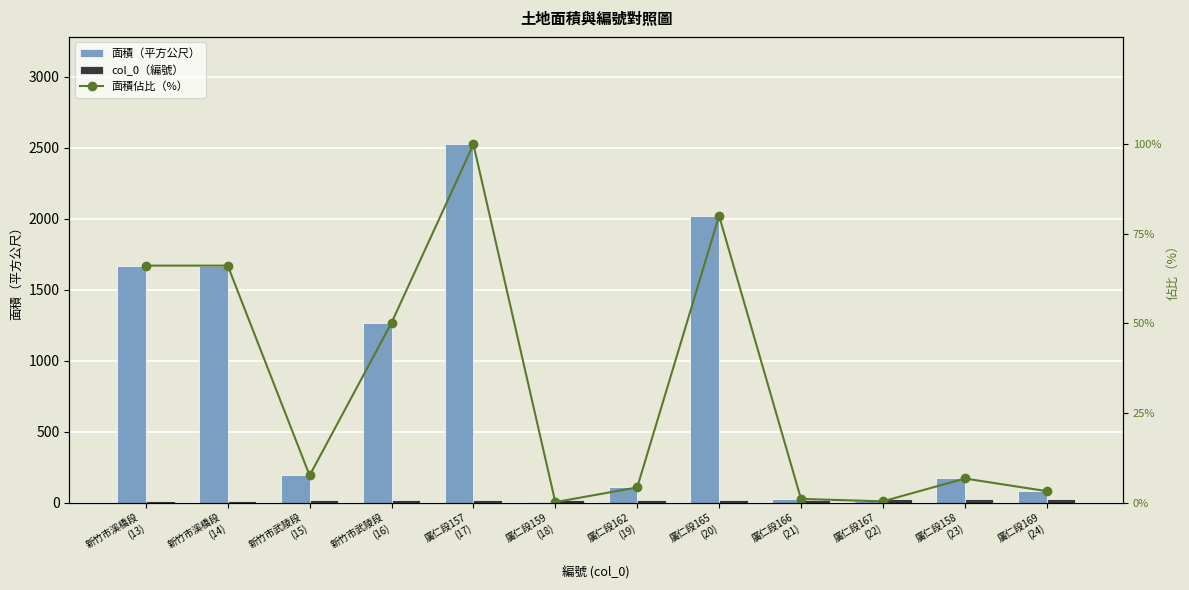

How many groups of bars are there?

12